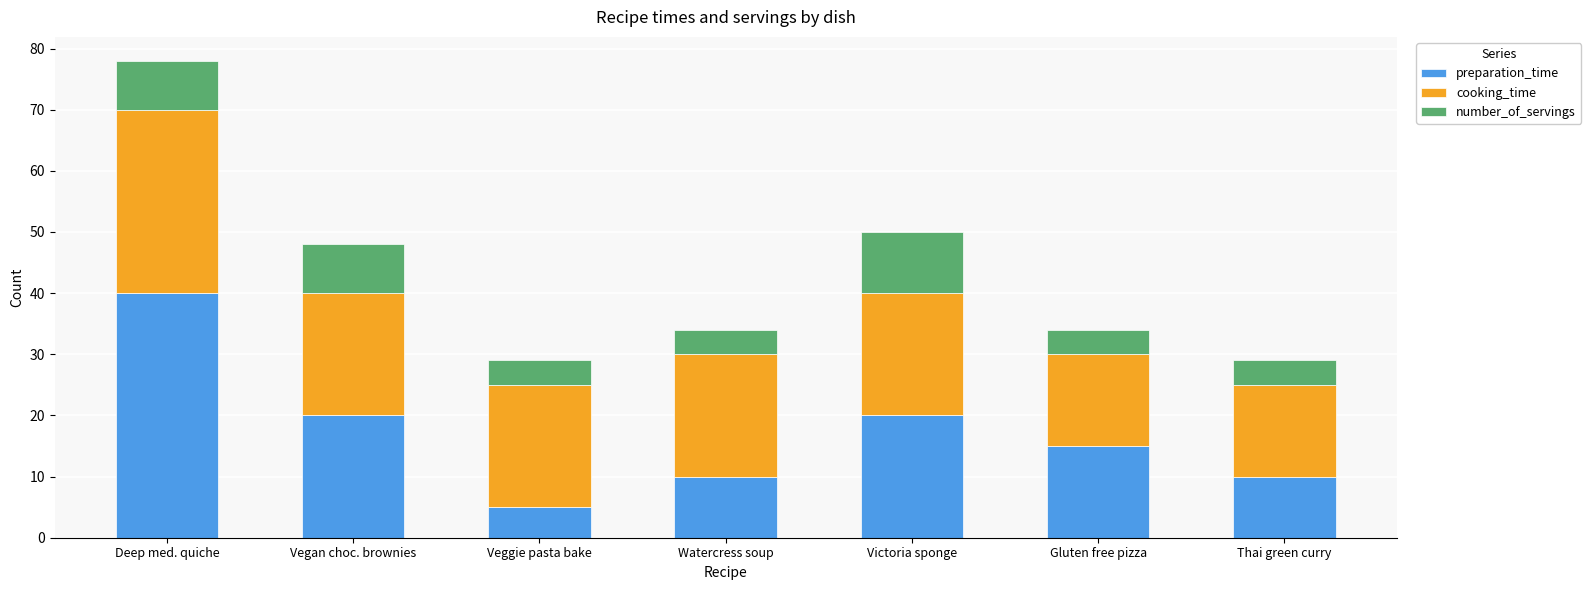

True or false: preparation_time has a value of 22 at Gluten free pizza.

False